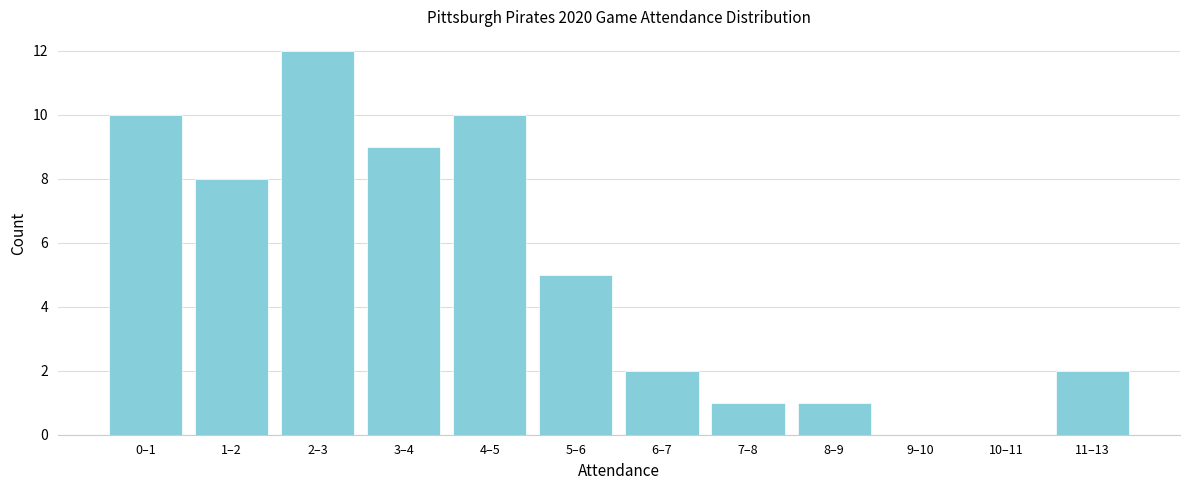

Reading left to right, extract all data points from this chart.

0–1=10	1–2=8	2–3=12	3–4=9	4–5=10	5–6=5	6–7=2	7–8=1	8–9=1	9–10=0	10–11=0	11–13=2